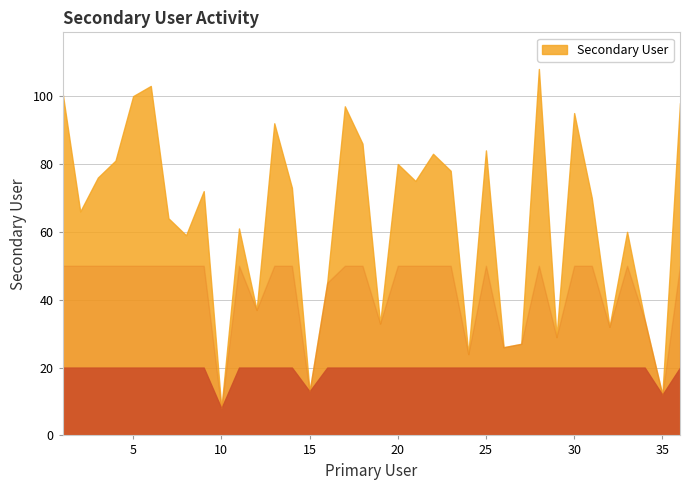

Rank the categories by value from lowest to highest.

10, 35, 15, 24, 26, 27, 29, 32, 19, 34, 12, 16, 8, 33, 11, 7, 2, 31, 9, 14, 21, 3, 23, 20, 4, 22, 25, 18, 13, 30, 17, 36, 5, 1, 6, 28